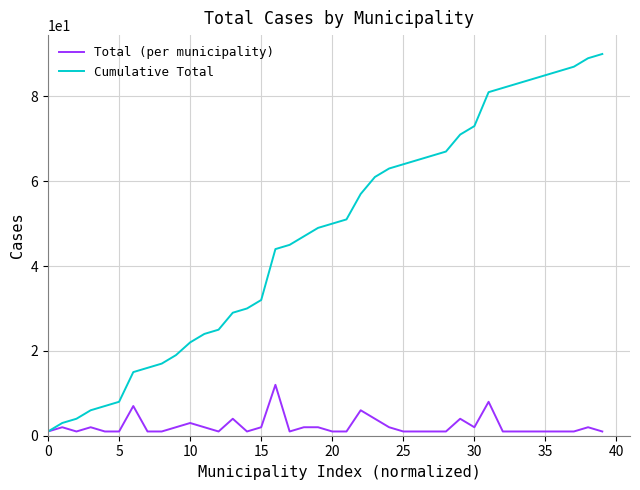

Which series has the largest range (max minus min)?

Cumulative Total